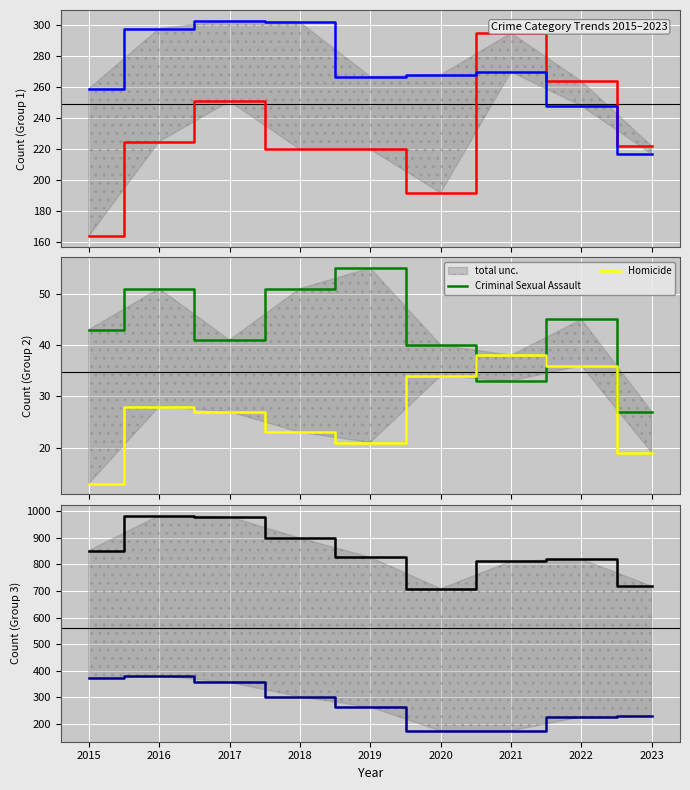

How many interior local peaks does the Criminal Sexual Assault series have?

3